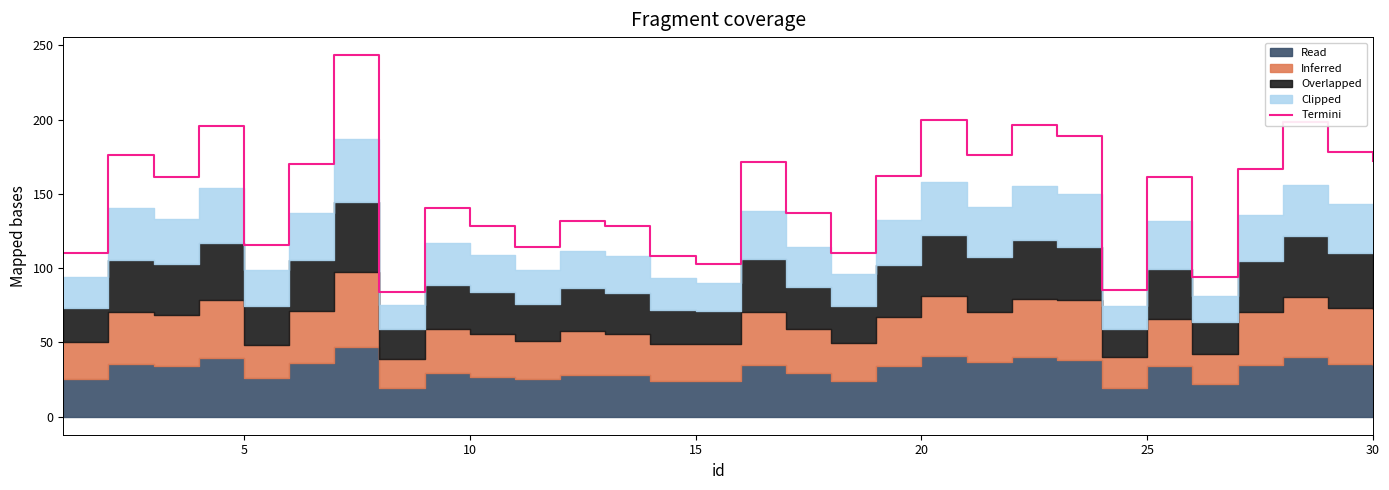

What is the minimum value for Termini?

84.0